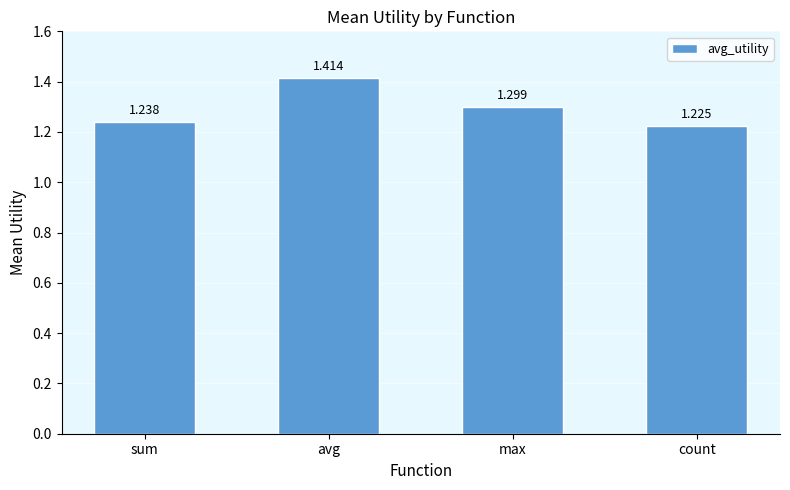

Which category has the lowest value across all series?

count